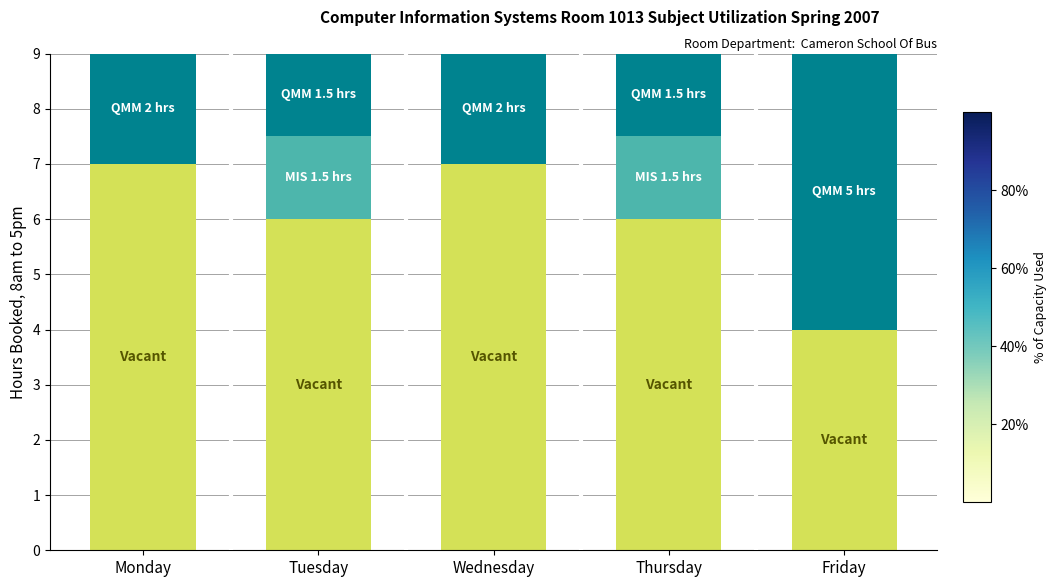

What is the total value across all series at Wednesday?

9.0